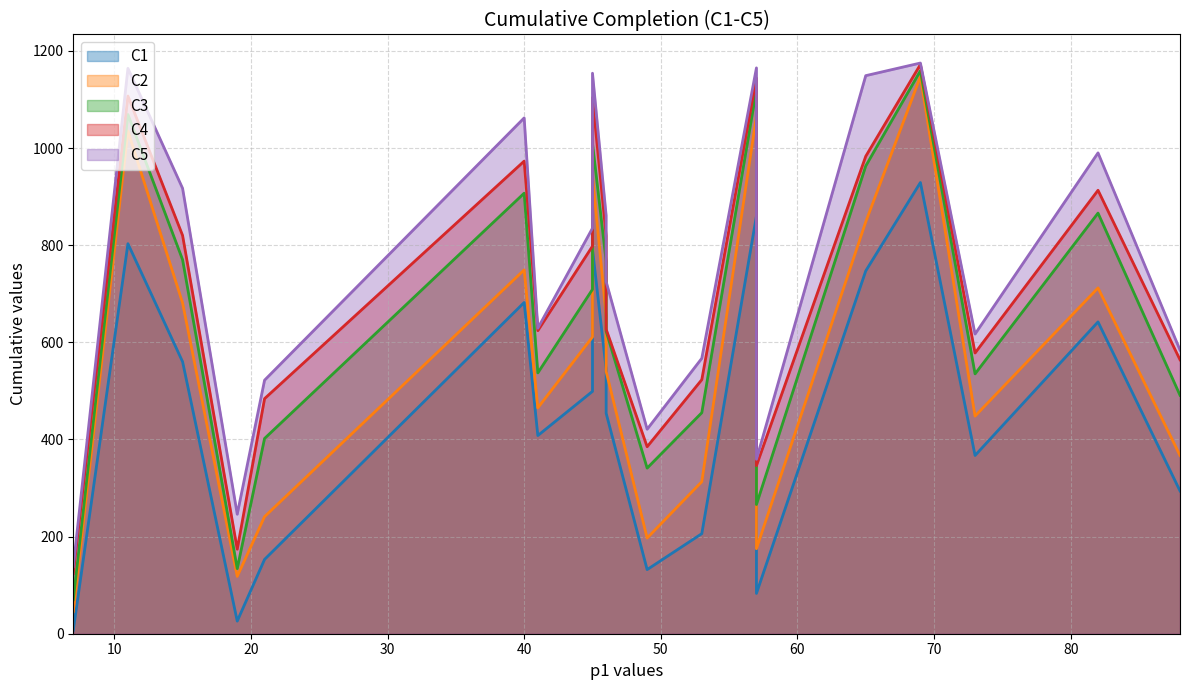

Which series has the largest range (max minus min)?

C2